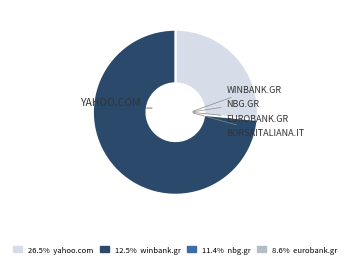

How many slices are in this pie chart?

2